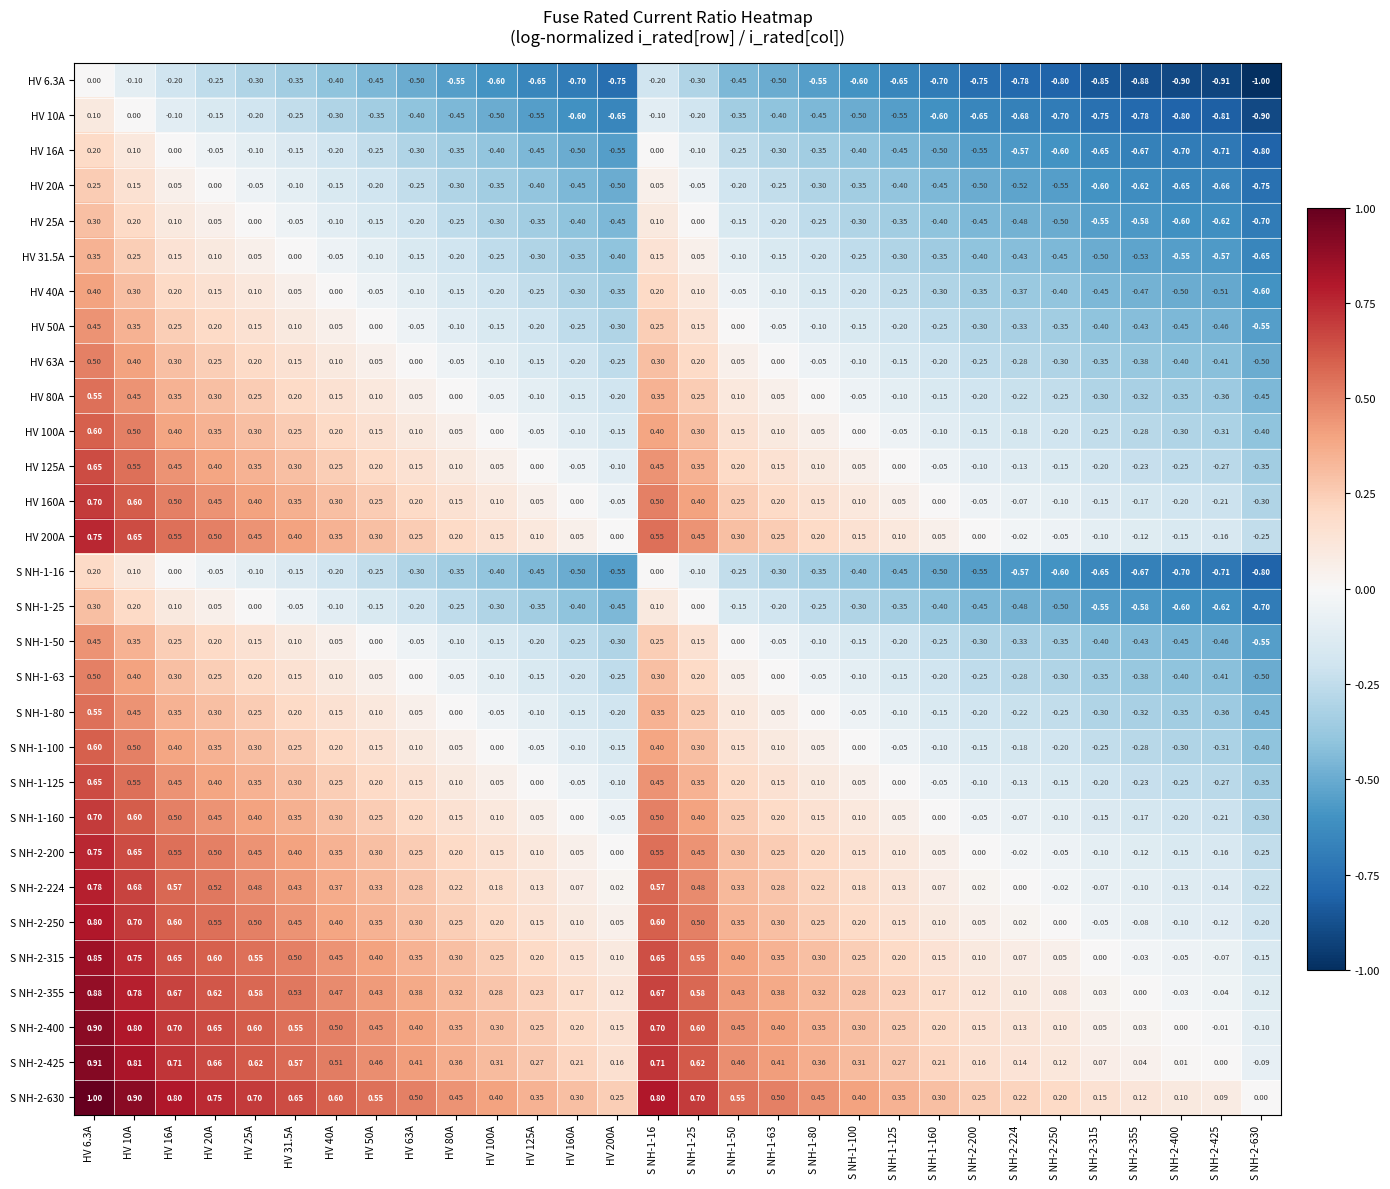

Between HV 16A and HV 160A, which is larger?

HV 16A